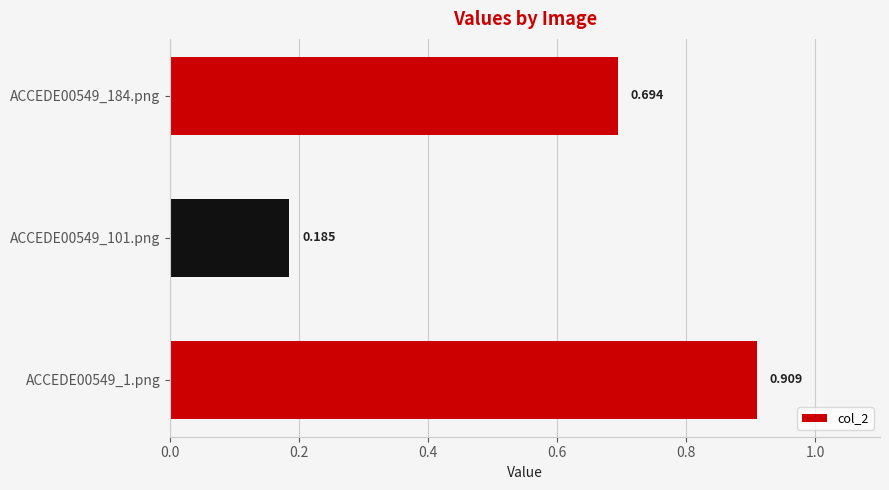

How many values are between 0 and 1?

3